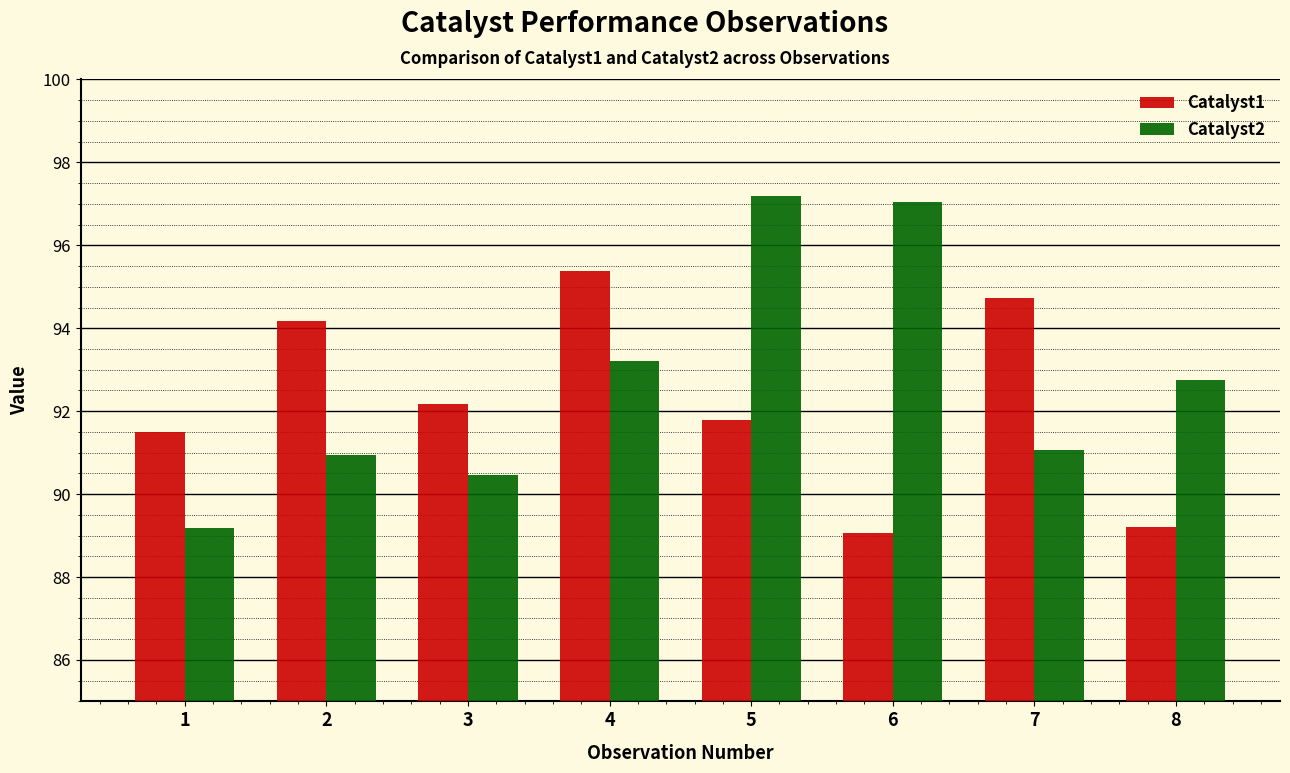

Reading right to left, what are all the values shown in this chart?

Catalyst1: 8=89.2	7=94.7	6=89.1	5=91.8	4=95.4	3=92.2	2=94.2	1=91.5
Catalyst2: 8=92.8	7=91.1	6=97.0	5=97.2	4=93.2	3=90.5	2=91.0	1=89.2